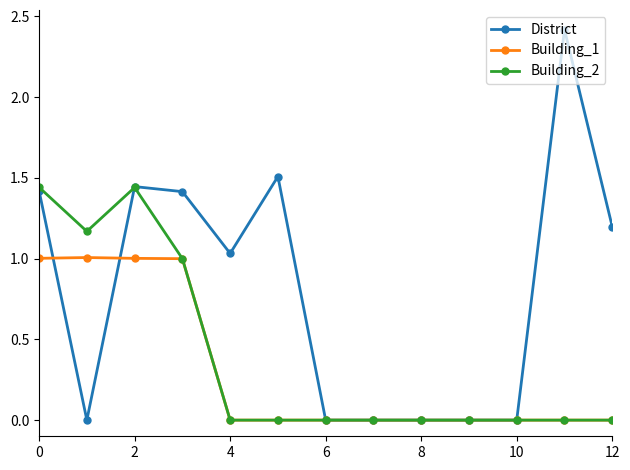

List the series in order of their peak value, lowest first.

Building_1, Building_2, District